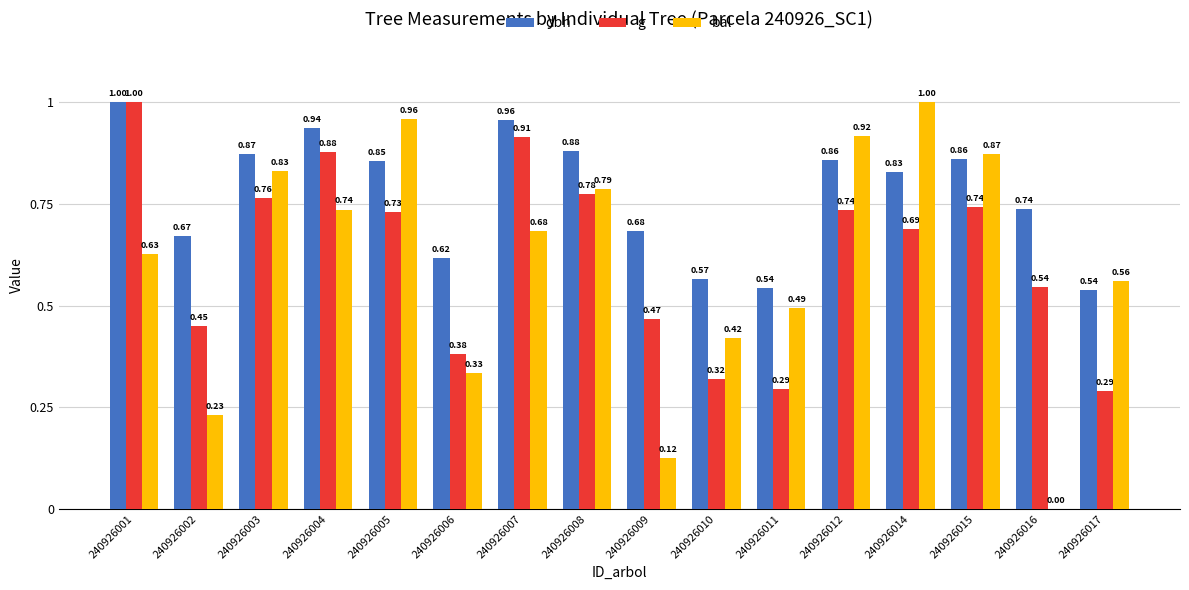

At which label is g closest to 0?

240926017